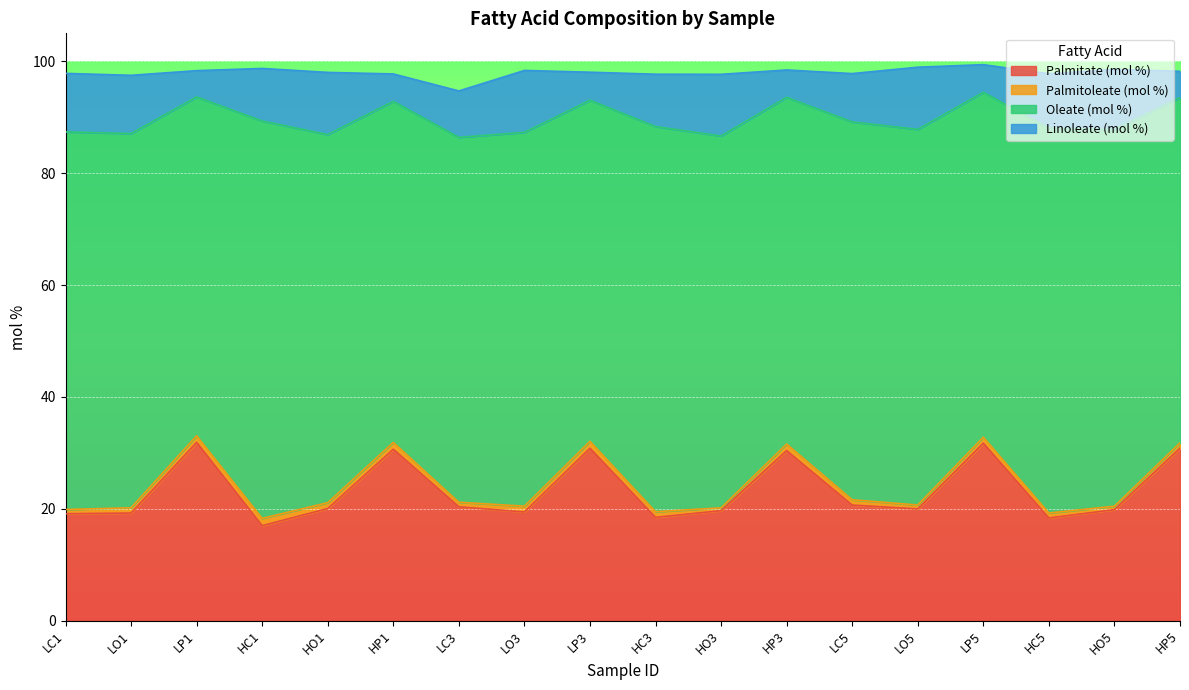

True or false: Linoleate (mol %) and Palmitate (mol %) intersect in this chart.

False